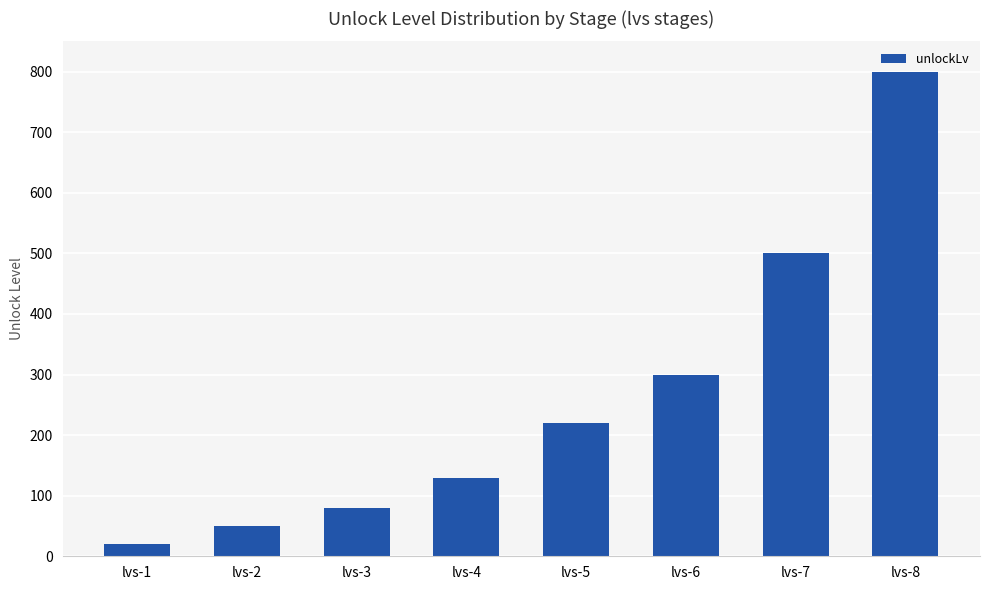

Are the bars grouped side by side (vs. stacked)?

No